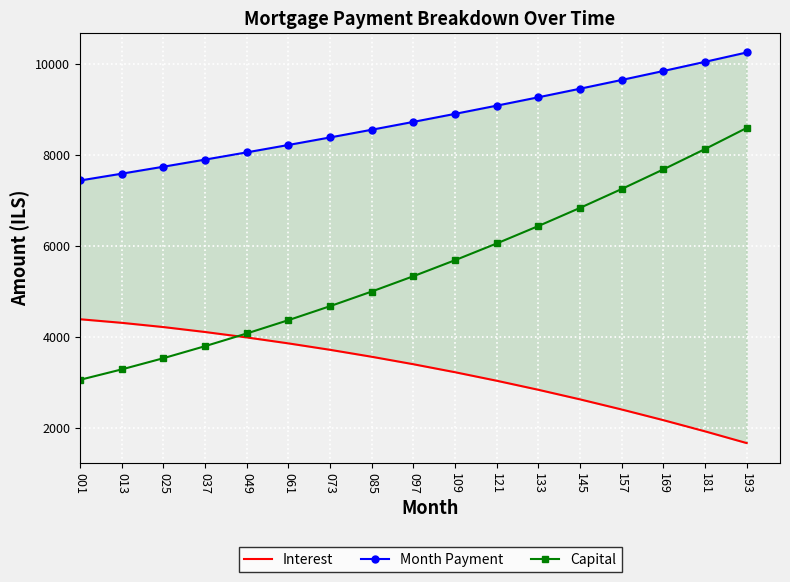

Rank the categories by Month Payment value from lowest to highest.

001, 013, 025, 037, 049, 061, 073, 085, 097, 109, 121, 133, 145, 157, 169, 181, 193